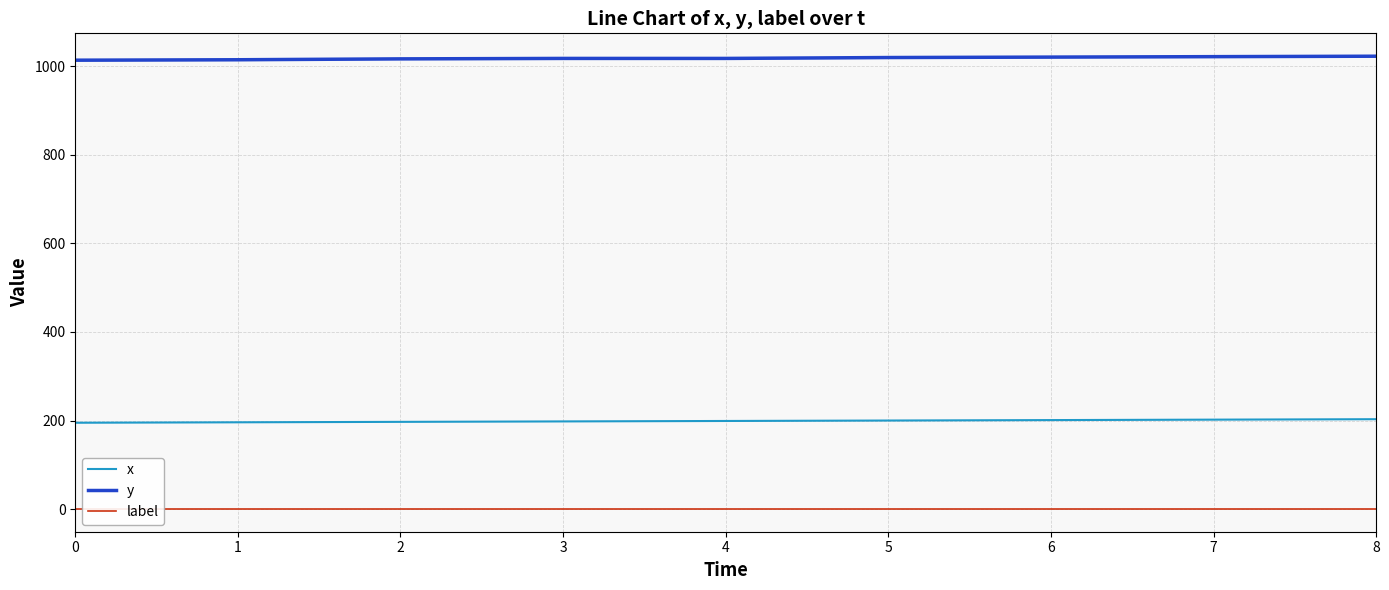

How many data points in y are less than 1018?

3